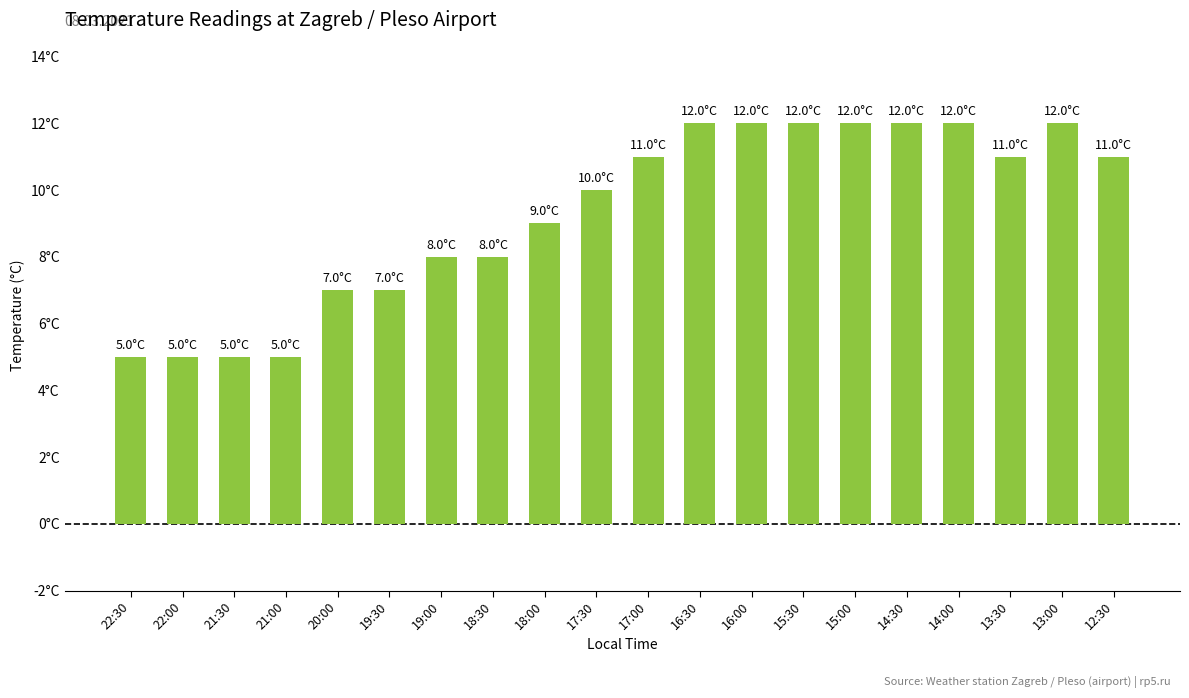

Does the chart contain any negative values?

No